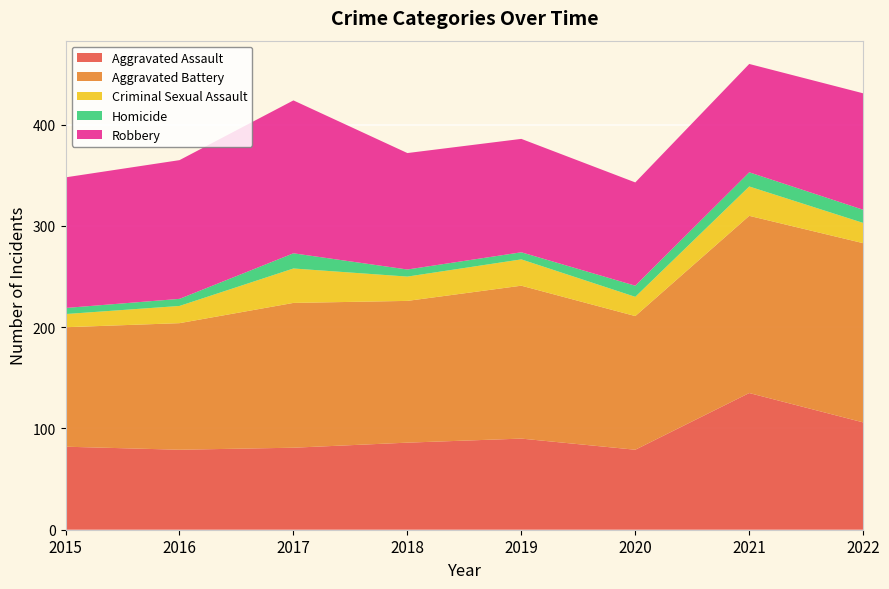

Reading left to right, list all the values displayed in this chart.

Aggravated Assault: 2015=82	2016=79	2017=81	2018=86	2019=90	2020=79	2021=135	2022=106
Aggravated Battery: 2015=118	2016=125	2017=143	2018=140	2019=151	2020=132	2021=175	2022=177
Criminal Sexual Assault: 2015=13	2016=17	2017=34	2018=24	2019=26	2020=19	2021=29	2022=20
Homicide: 2015=6	2016=7	2017=15	2018=7	2019=7	2020=11	2021=14	2022=13
Robbery: 2015=129	2016=137	2017=151	2018=115	2019=112	2020=102	2021=107	2022=115